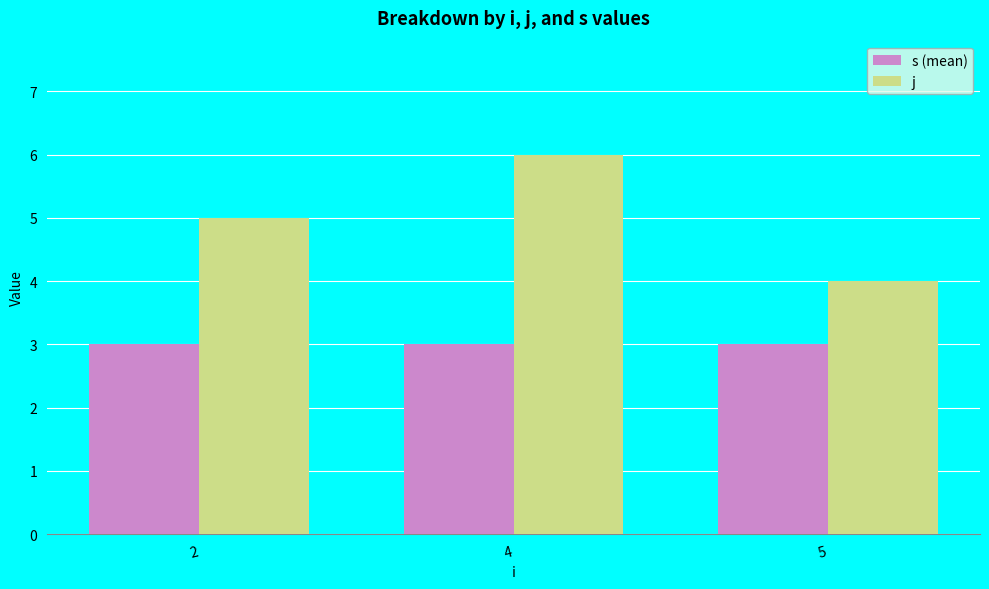

Reading right to left, list all the values displayed in this chart.

s (mean): 3	3	3
j: 4	6	5